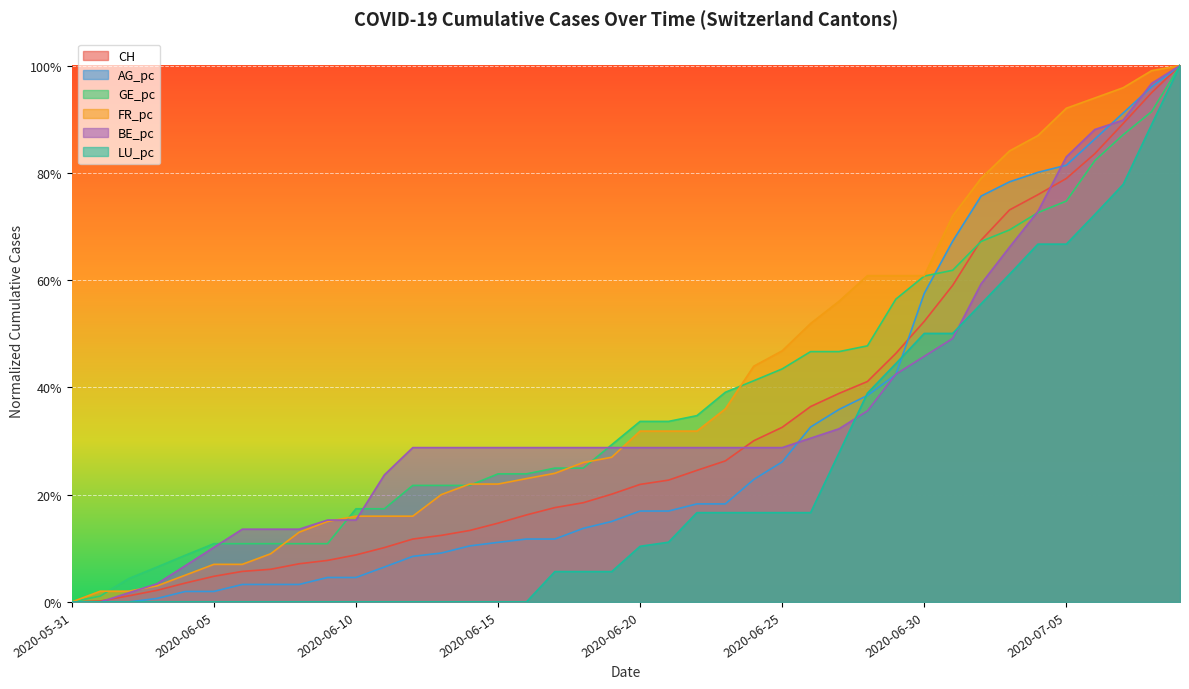

What are all the series names shown in the legend?

CH, AG_pc, GE_pc, FR_pc, BE_pc, LU_pc